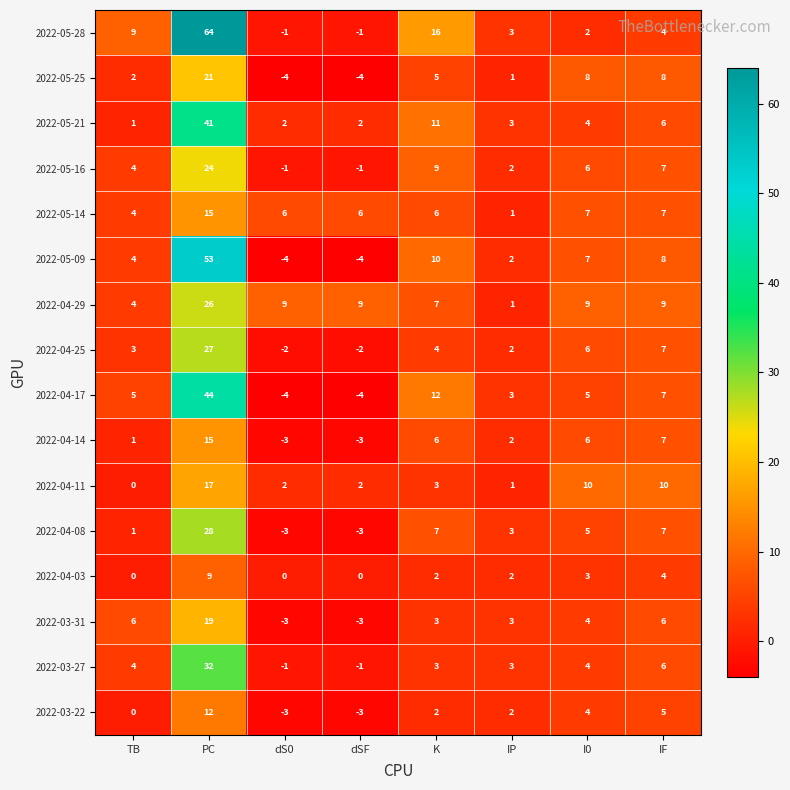

How many values in the 2022-05-09 series are below 7?

4